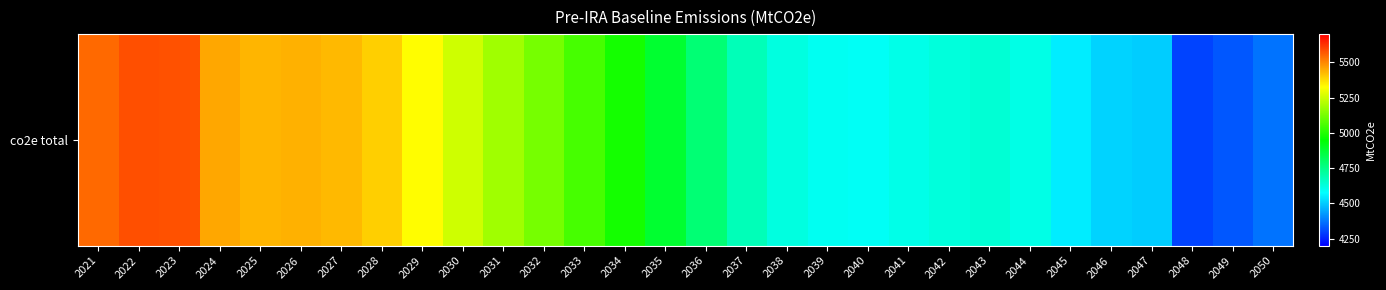

Count the number of data series in this chart.

1